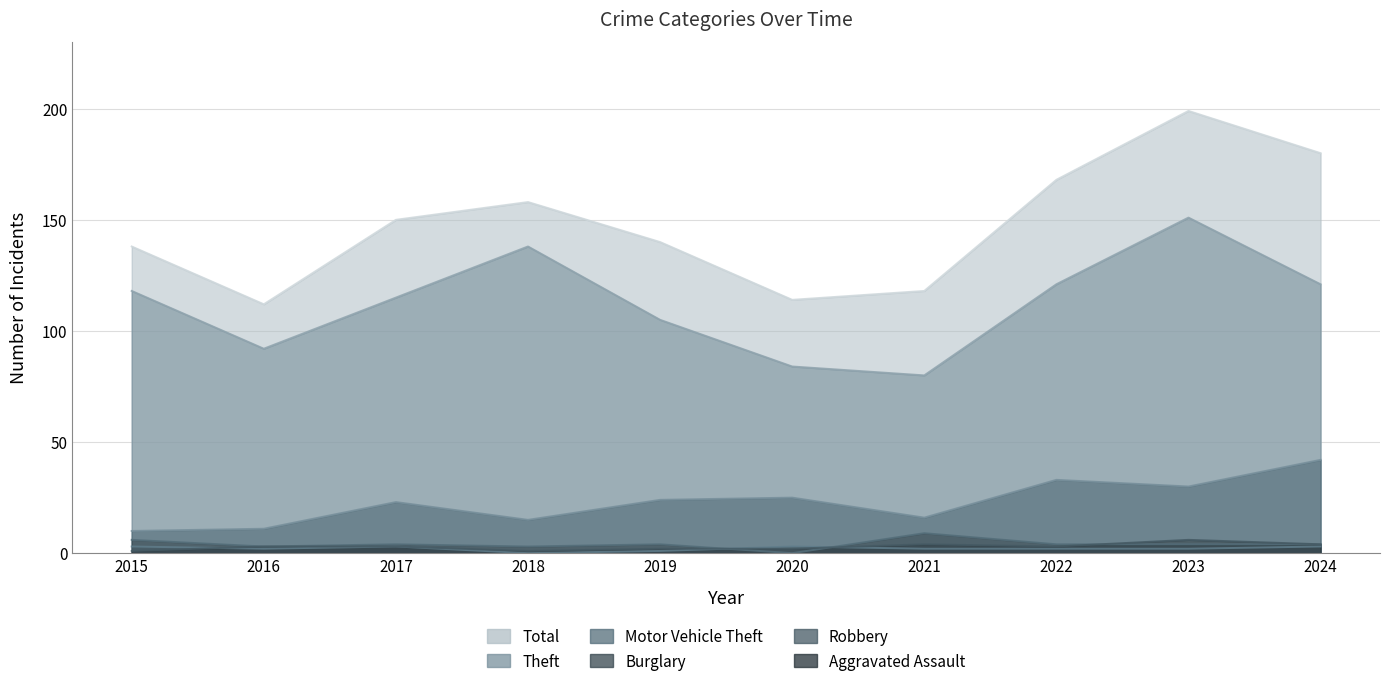

Reading right to left, transcribe all the data shown in this chart.

Theft: 121	151	121	80	84	105	138	115	92	118
Motor Vehicle Theft: 42	30	33	16	25	24	15	23	11	10
Burglary: 4	4	4	9	0	4	3	4	3	6
Aggravated Assault: 4	6	3	4	2	2	1	3	3	1
Robbery: 3	2	2	2	3	1	0	3	2	3
Total: 180	199	168	118	114	140	158	150	112	138